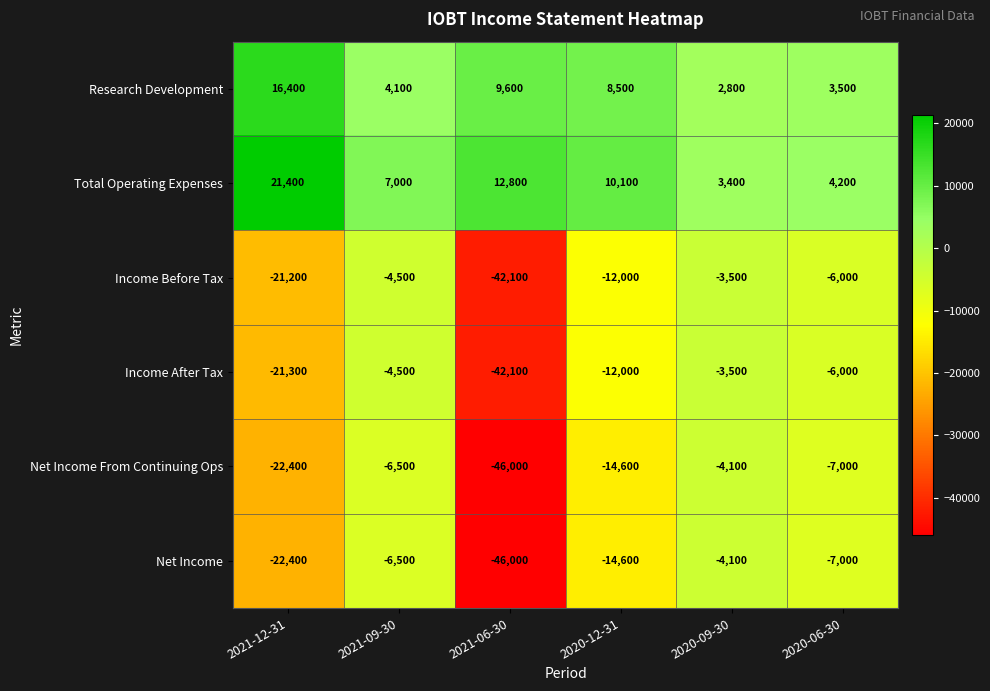

What is the difference between the highest and lowest values at 2021-12-31?

43800